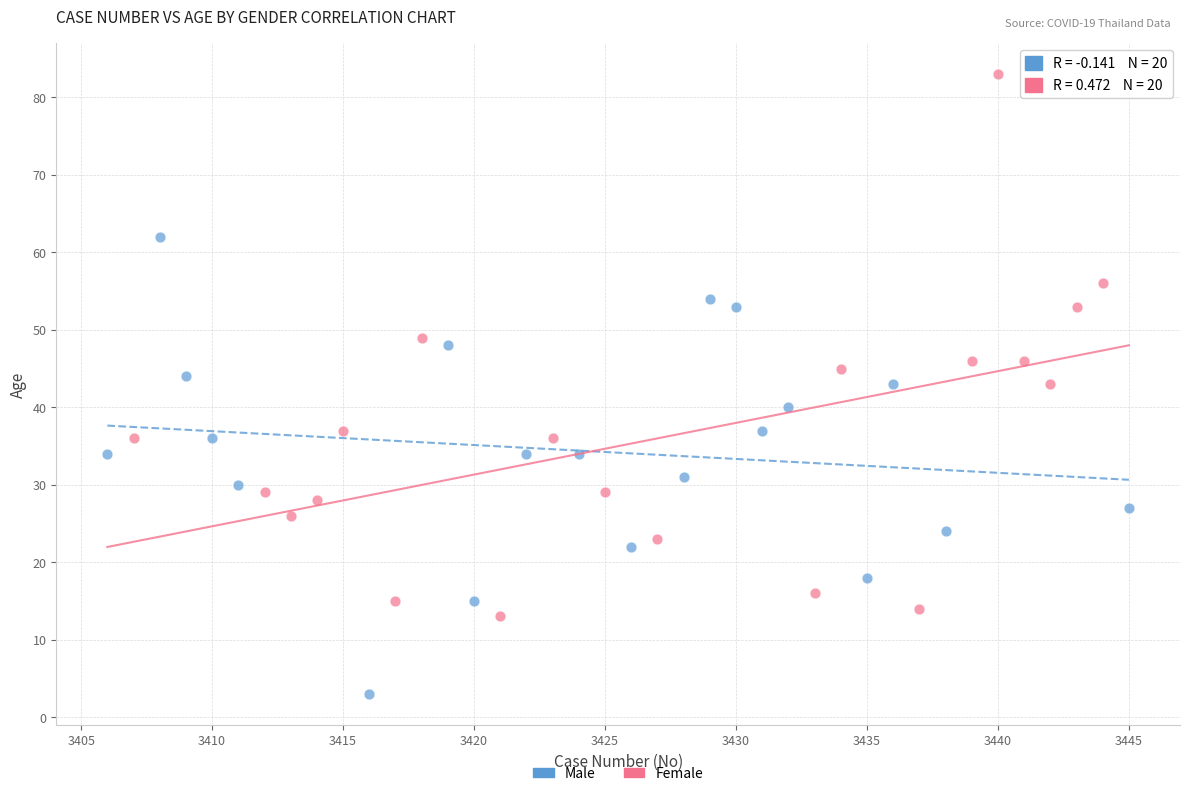

Which series has the largest Y range (max minus min)?

Female